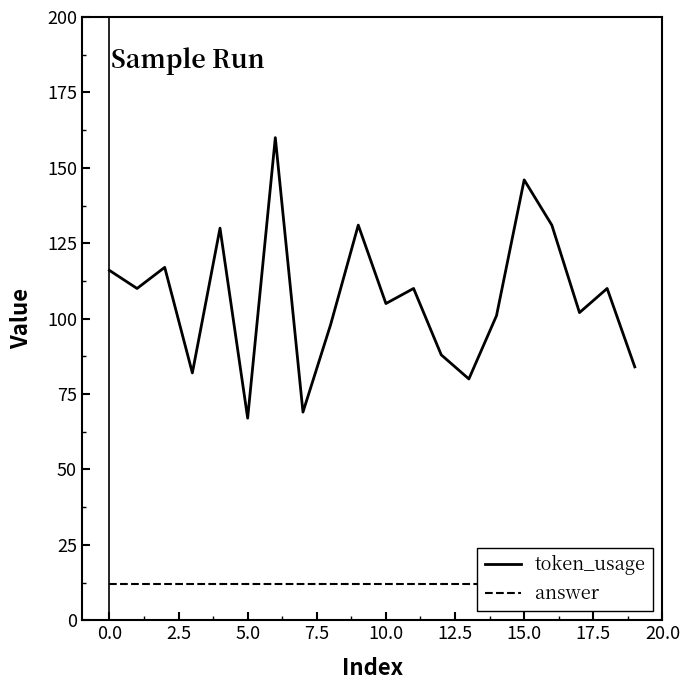

What are all the series names shown in the legend?

token_usage, answer